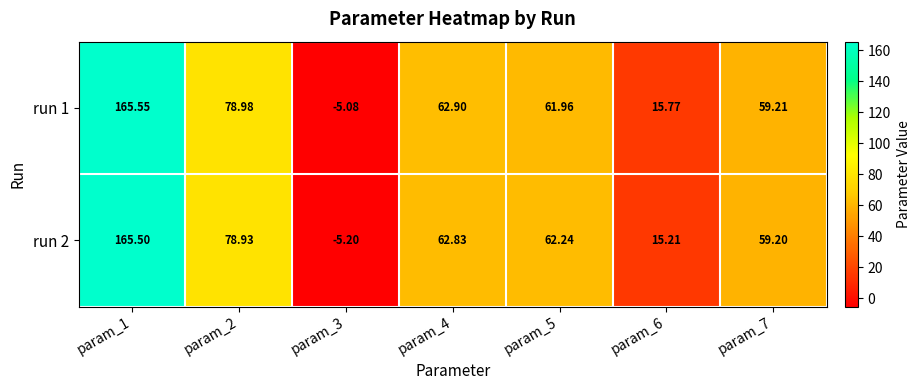

Is the value of run 2 at param_1 greater than the value of run 1 at param_5?

Yes